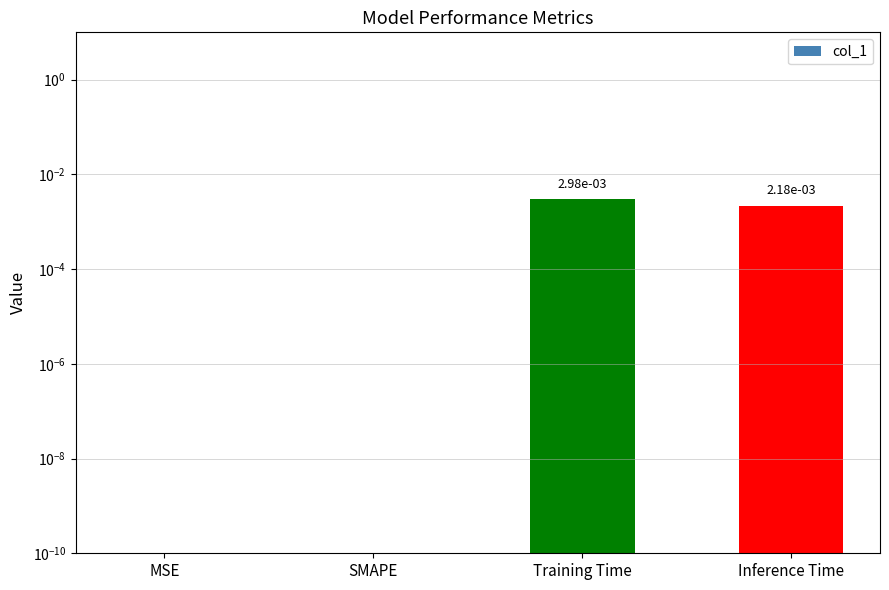

Which category has the lowest value across all series?

MSE